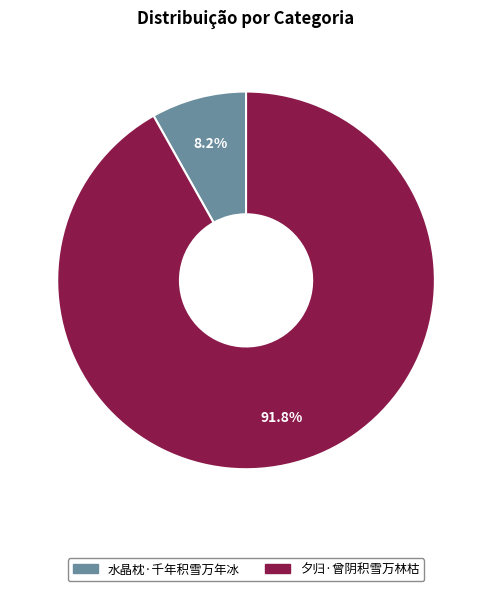

Which category accounts for the majority?

夕归·曾阴积雪万林枯